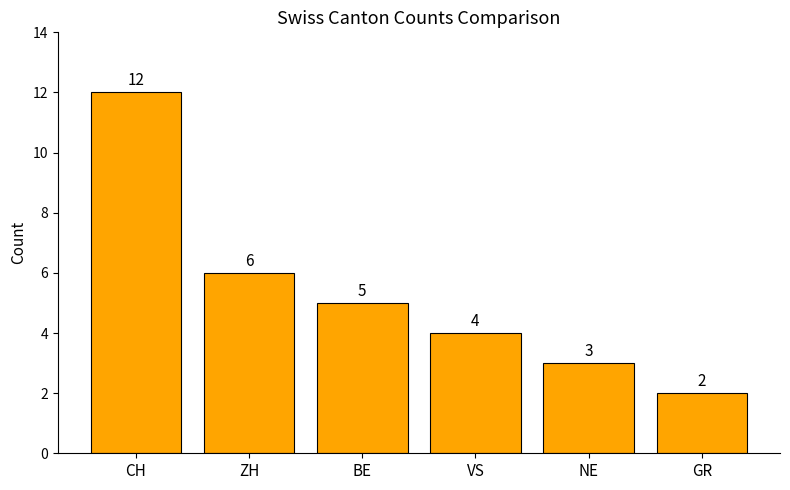

Reading right to left, what are all the values shown in this chart?

2	3	4	5	6	12